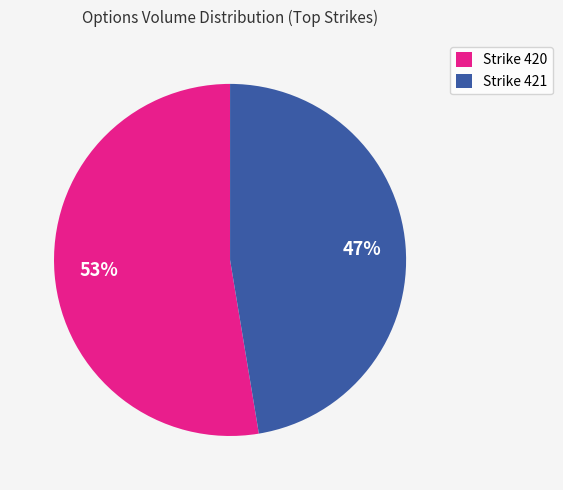

Combined, do Strike 420 and Strike 421 account for over 50%?

Yes